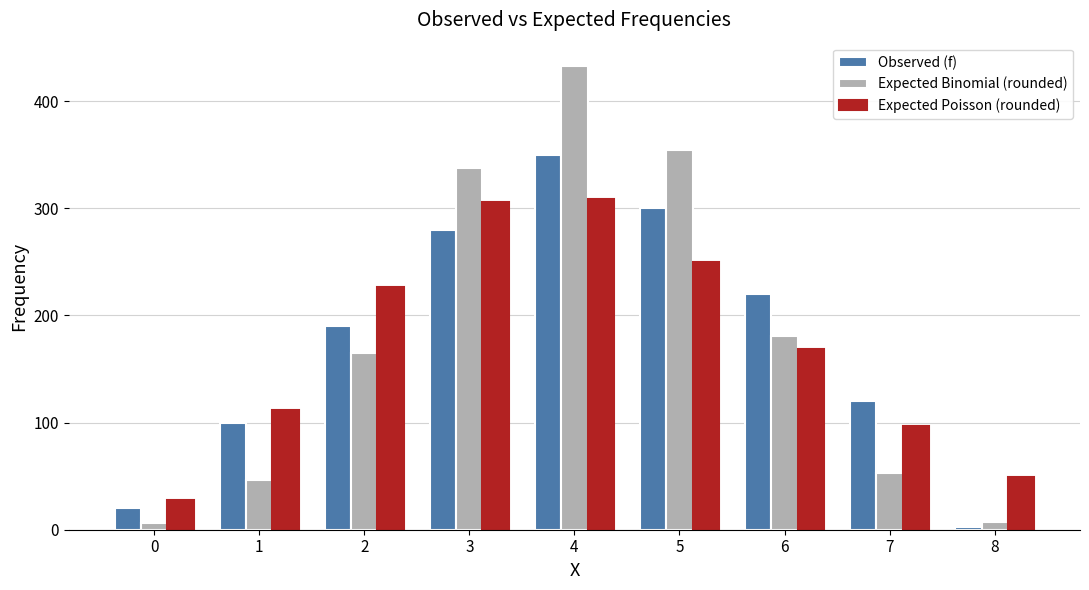

How many groups of bars are there?

9